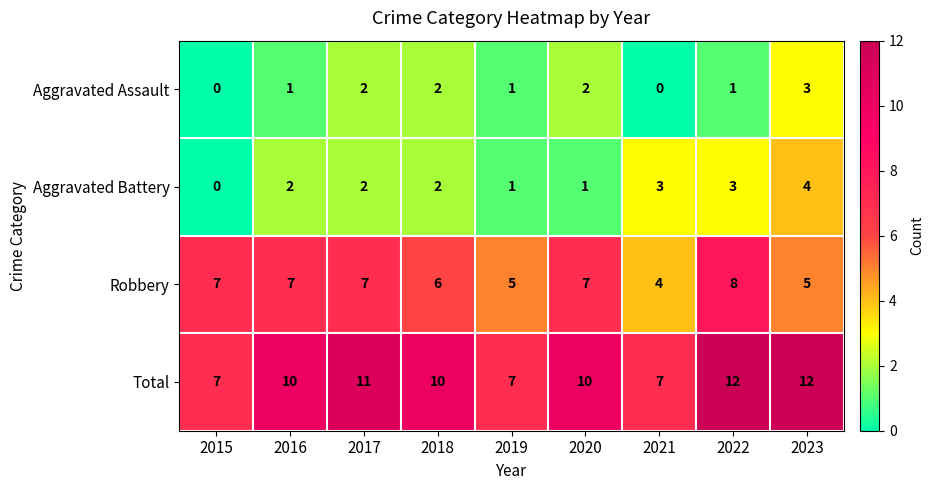

How many categories are shown in the chart?

9